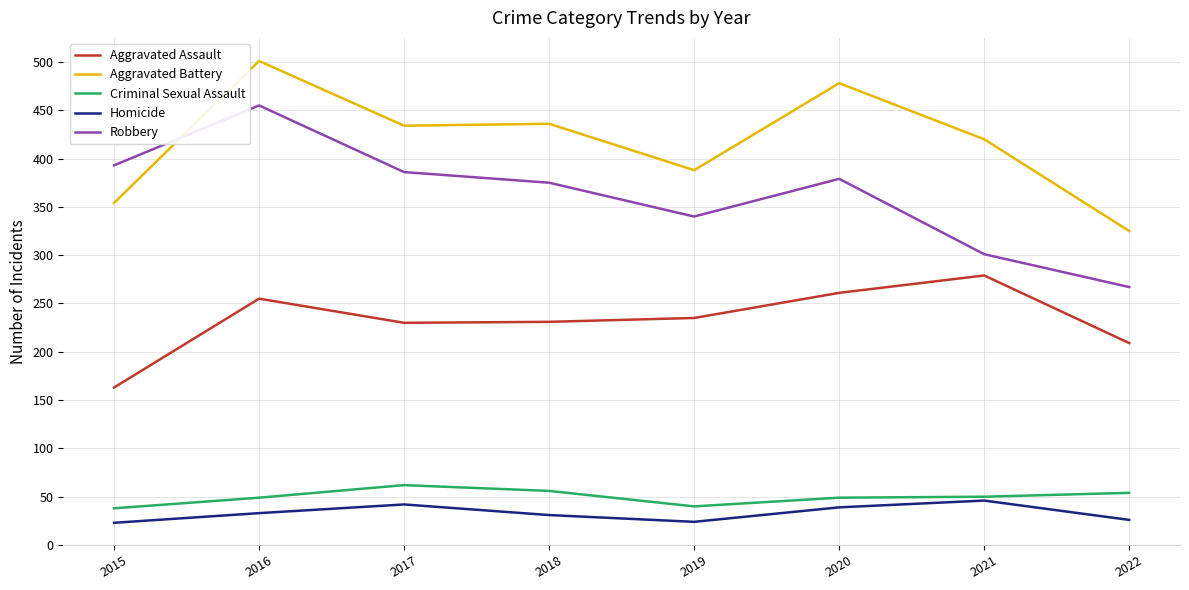

At which label does Criminal Sexual Assault first exceed 50?

2017